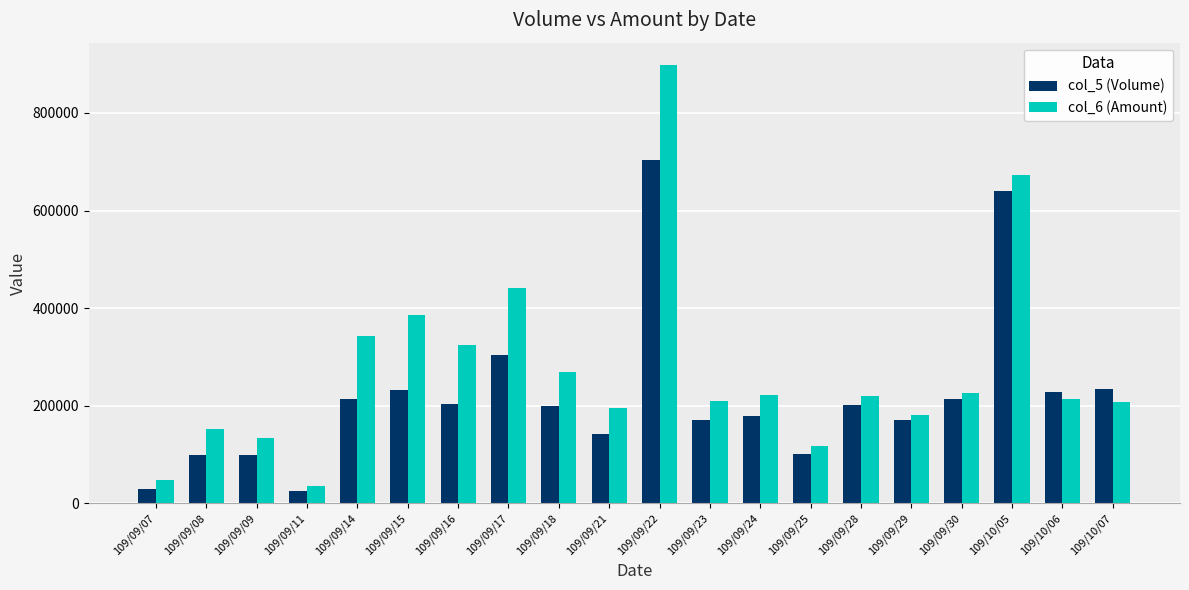

What is the sum of the col_6 (Amount) values at 109/10/07 and 109/09/30?

434710